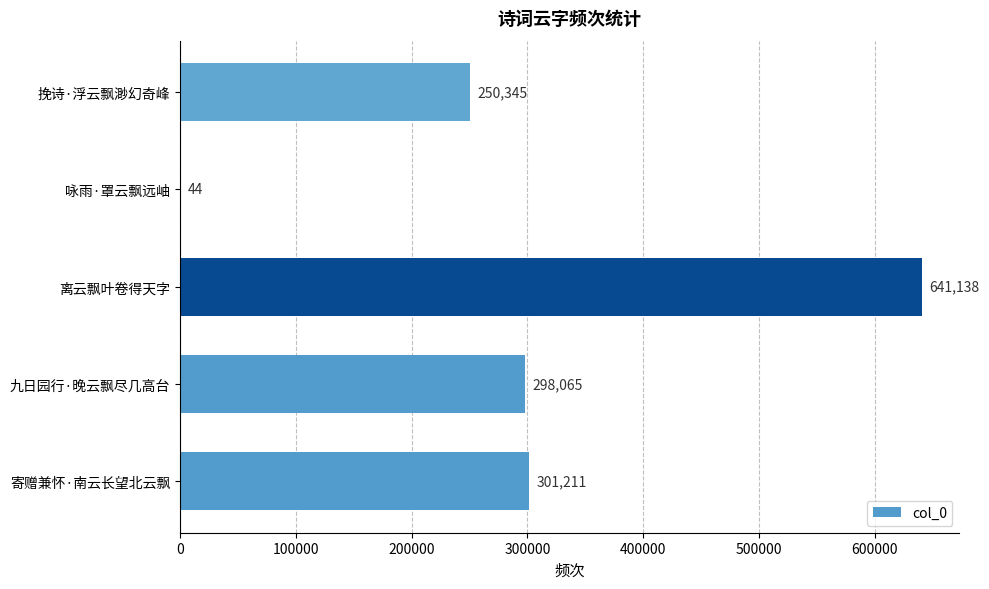

How many distinct data groups are displayed?

1